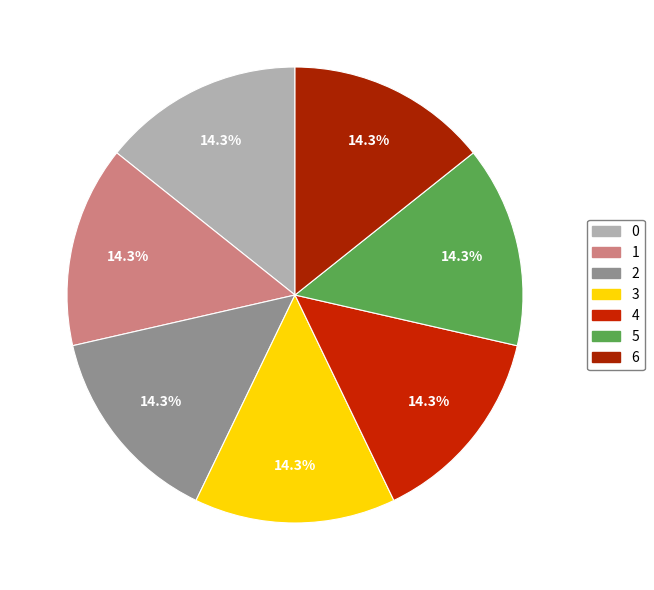

Rank the categories by value from lowest to highest.

0, 1, 2, 3, 5, 4, 6